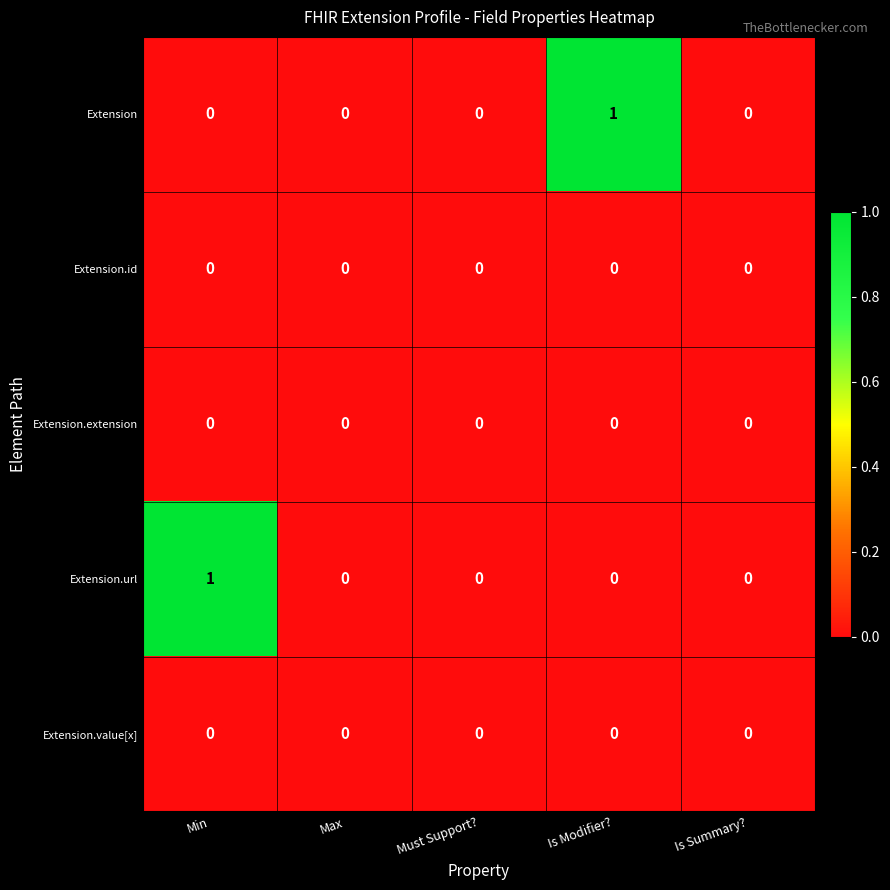

Reading left to right, what are all the values shown in this chart?

Extension: 0	0	0	1	0
Extension.id: 0	0	0	0	0
Extension.extension: 0	0	0	0	0
Extension.url: 1	0	0	0	0
Extension.value[x]: 0	0	0	0	0